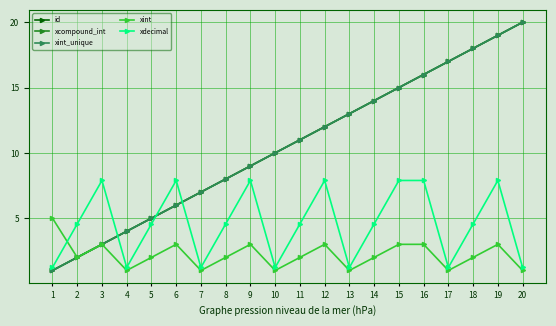

How many series are shown in this chart?

5